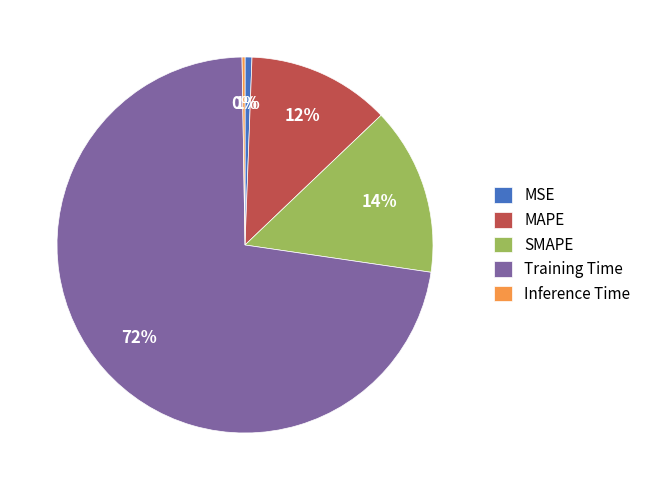

Which slice is the largest?

Training Time